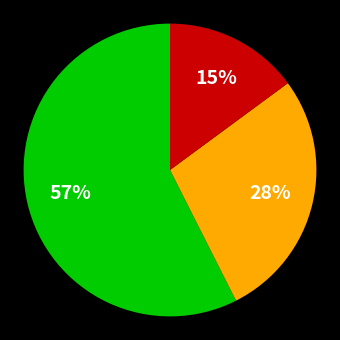

Does any single category account for the majority?

Yes